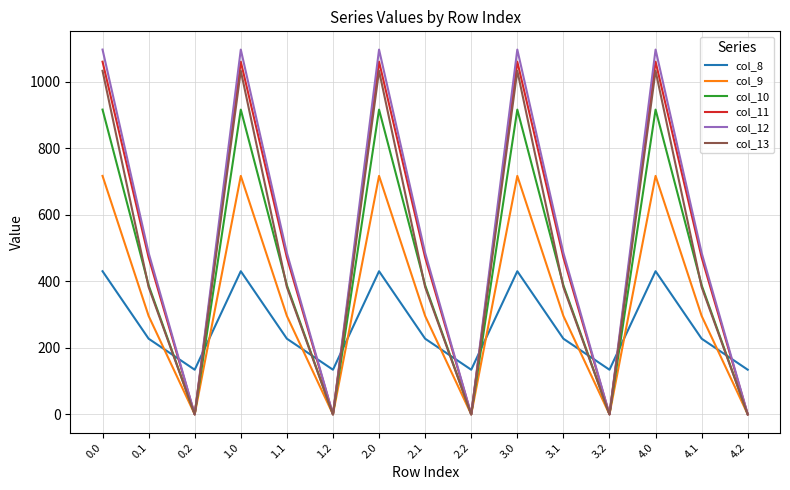

Reading left to right, what are all the values shown in this chart?

col_8: 0.0=430.3	0.1=227.5	0.2=134.2	1.0=430.3	1.1=227.5	1.2=134.2	2.0=430.3	2.1=227.5	2.2=134.2	3.0=430.3	3.1=227.5	3.2=134.2	4.0=430.3	4.1=227.5	4.2=134.2
col_9: 0.0=716.9	0.1=295.9	0.2=0.0	1.0=716.9	1.1=295.9	1.2=0.0	2.0=716.9	2.1=295.9	2.2=0.0	3.0=716.9	3.1=295.9	3.2=0.0	4.0=716.9	4.1=295.9	4.2=0.0
col_10: 0.0=916.2	0.1=388.1	0.2=0.0	1.0=916.2	1.1=388.1	1.2=0.0	2.0=916.2	2.1=388.1	2.2=0.0	3.0=916.2	3.1=388.1	3.2=0.0	4.0=916.2	4.1=388.1	4.2=0.0
col_11: 0.0=1060.3	0.1=471.7	0.2=0.0	1.0=1060.3	1.1=471.7	1.2=0.0	2.0=1060.3	2.1=471.7	2.2=0.0	3.0=1060.3	3.1=471.7	3.2=0.0	4.0=1060.3	4.1=471.7	4.2=0.0
col_12: 0.0=1096.7	0.1=485.4	0.2=0.0	1.0=1096.7	1.1=485.4	1.2=0.0	2.0=1096.7	2.1=485.4	2.2=0.0	3.0=1096.7	3.1=485.4	3.2=0.0	4.0=1096.7	4.1=485.4	4.2=0.0
col_13: 0.0=1032.9	0.1=382.7	0.2=0.0	1.0=1032.9	1.1=382.7	1.2=0.0	2.0=1032.9	2.1=382.7	2.2=0.0	3.0=1032.9	3.1=382.7	3.2=0.0	4.0=1032.9	4.1=382.7	4.2=0.0